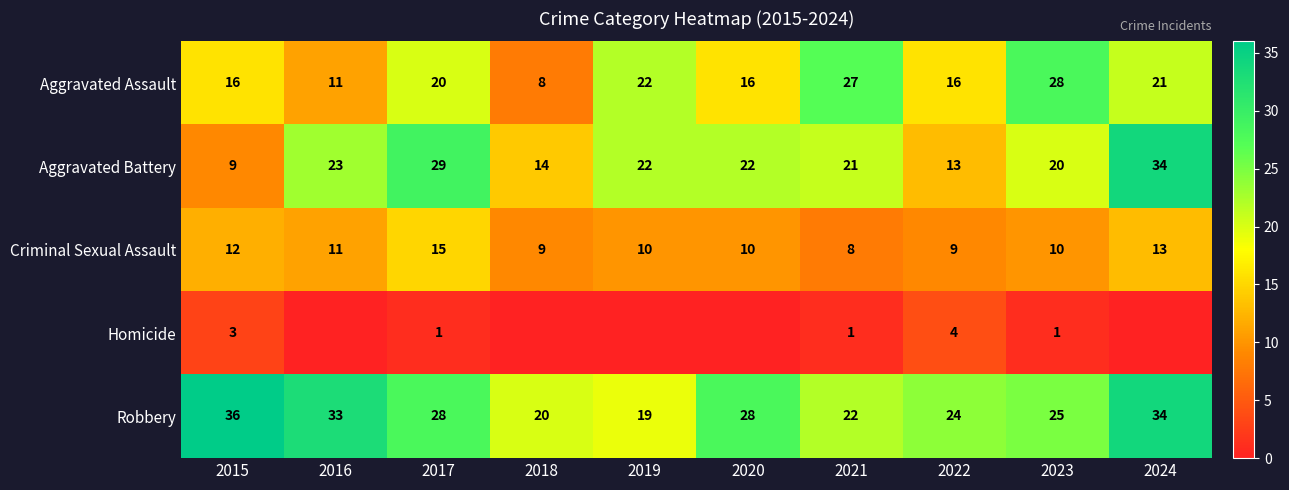

At which category does the chart reach its minimum across all series?

2016